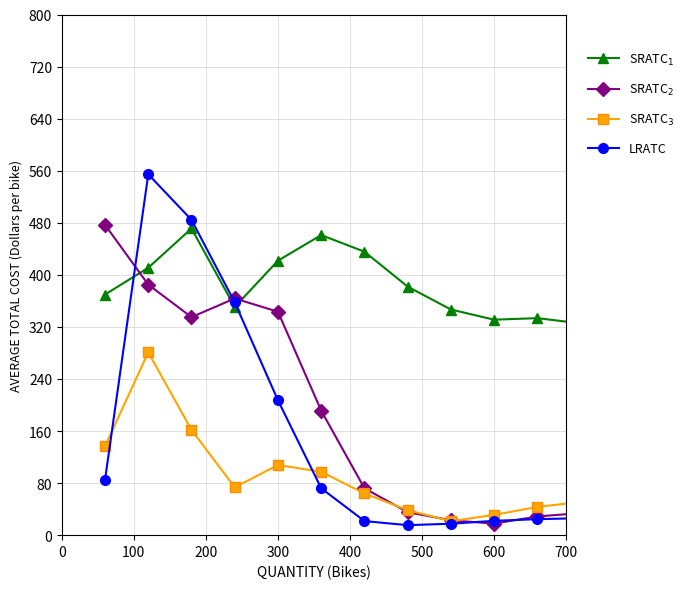

What is the maximum value shown in the chart?

554.5